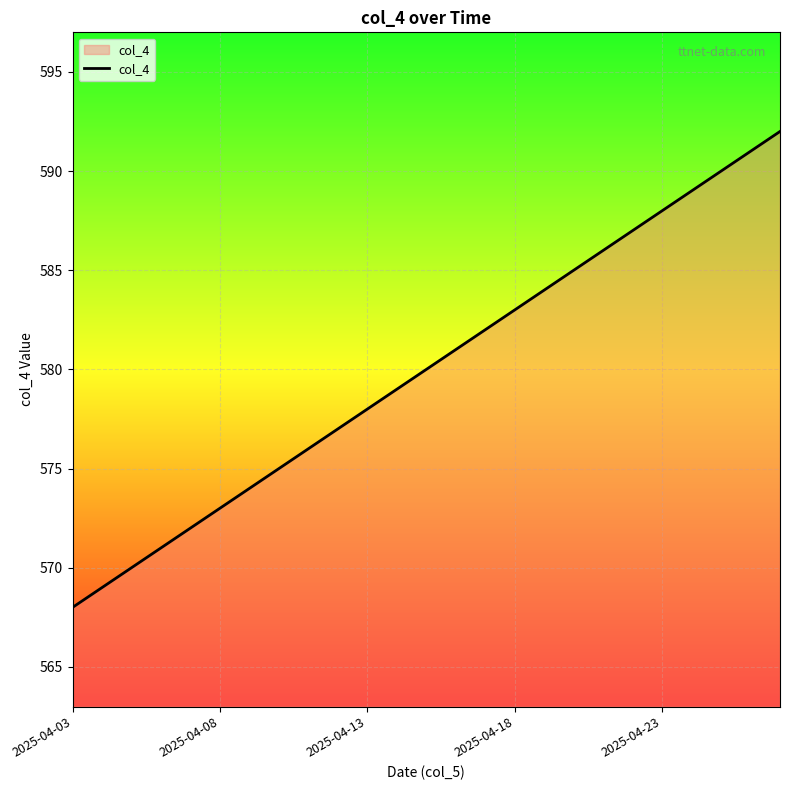

What is the maximum value shown in the chart?

592